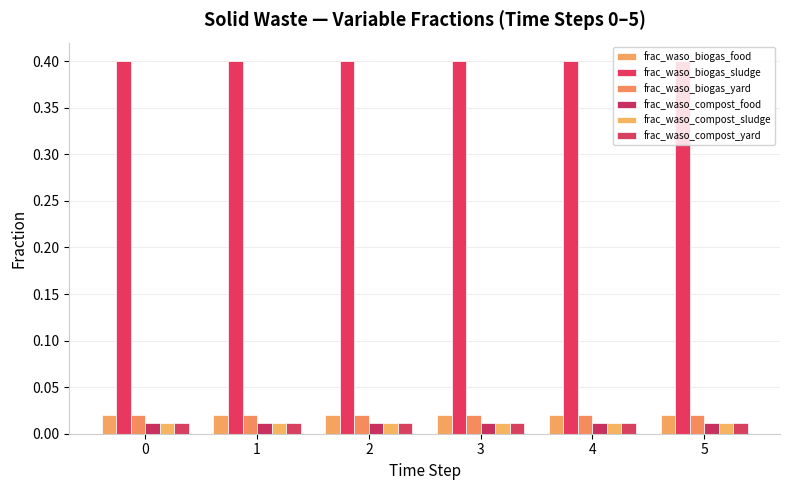

What is the value of the frac_waso_biogas_sludge bar at the 5th from the left?

0.4